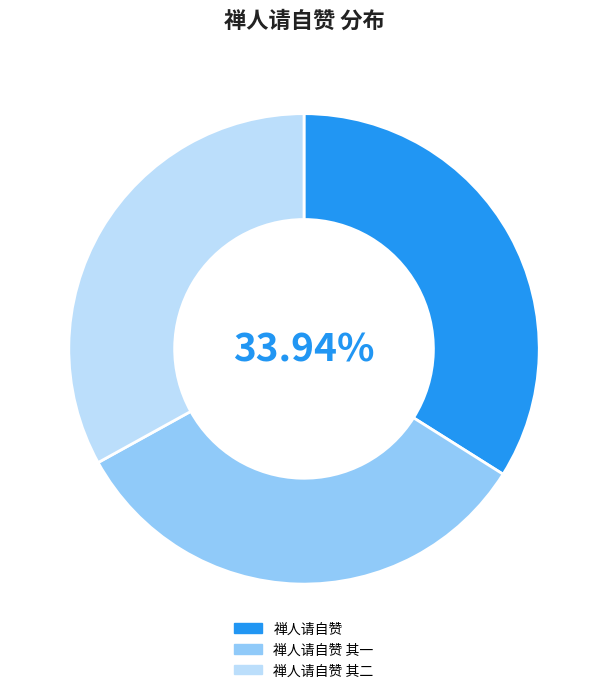

How many slices are in this pie chart?

3